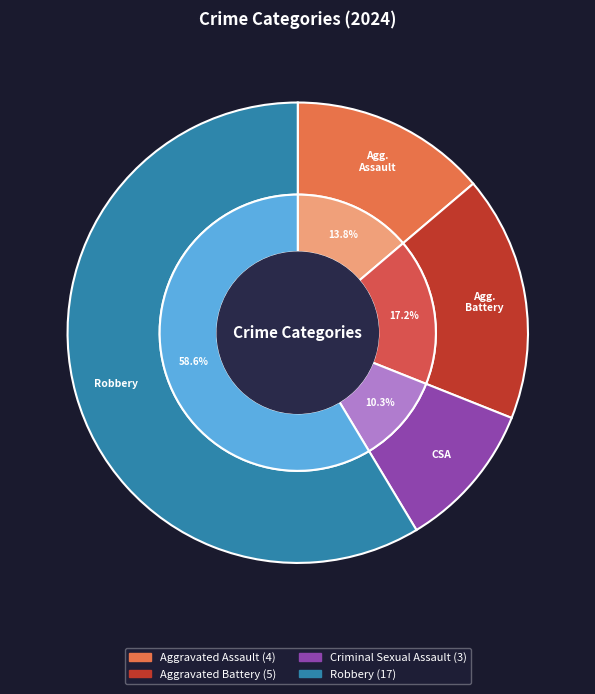

To the nearest percent, what is the difference between the largest and smallest slice percentages?

48%